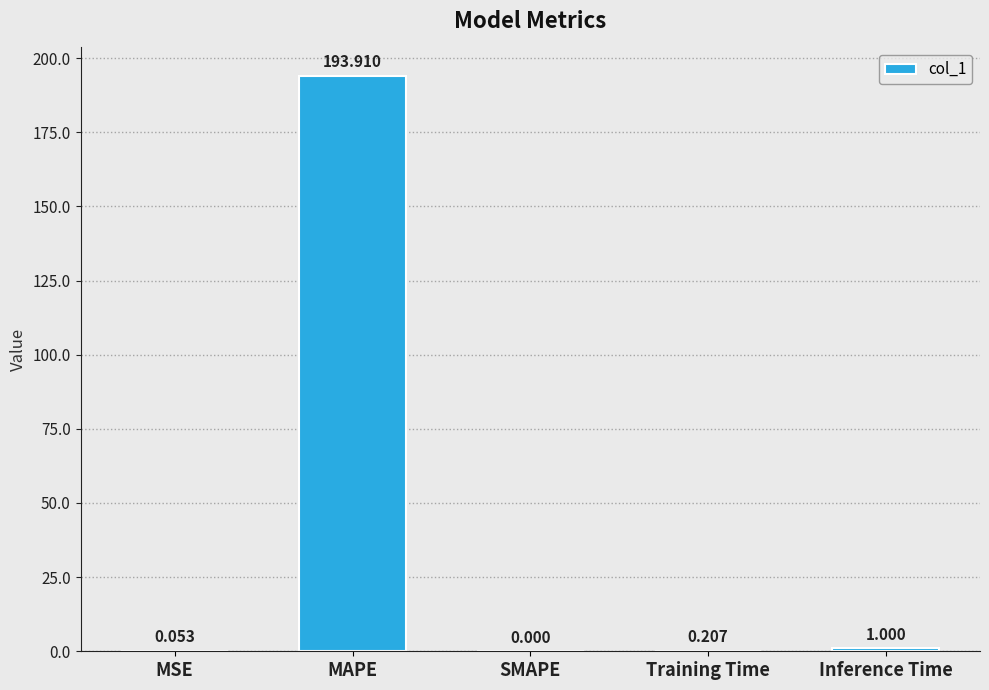

Which label corresponds to the largest value in the chart?

MAPE